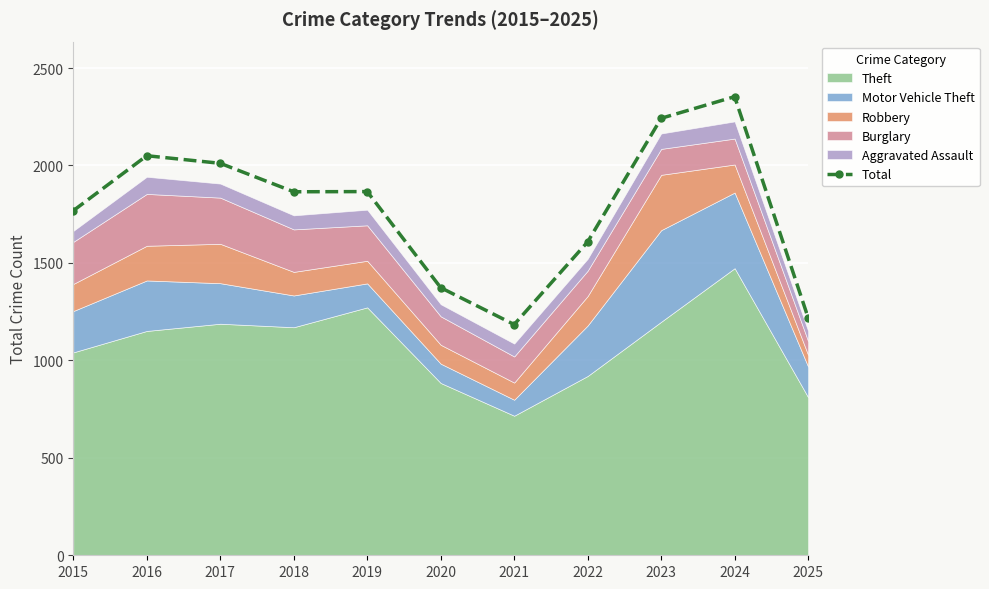

Where does the data first go above 1865?

2016